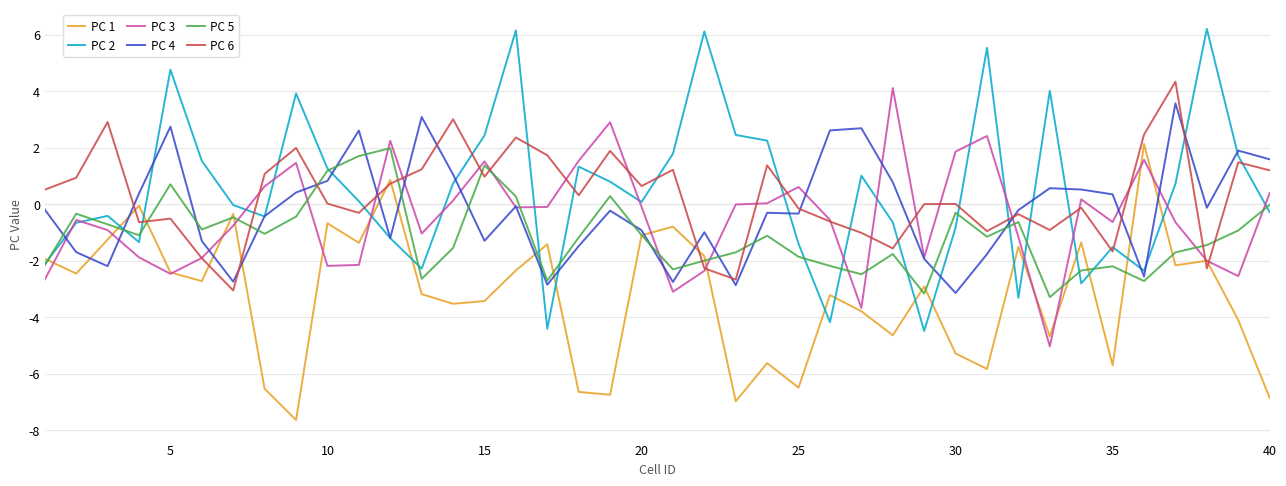

In PC 4, how many points are higher than both neighbors (excluding endpoints)?

11